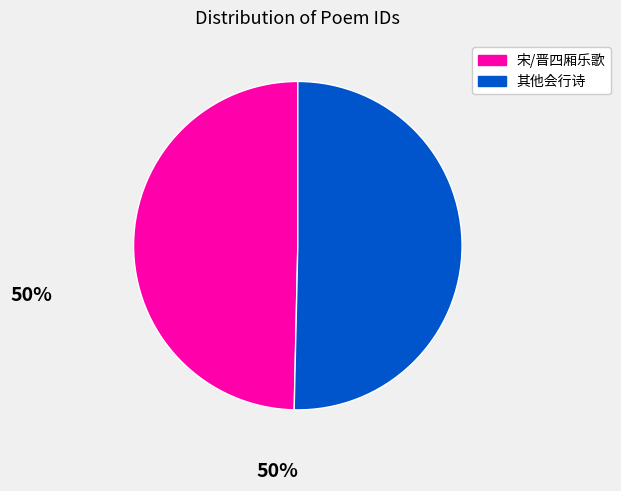

Is there a majority slice in this chart?

Yes